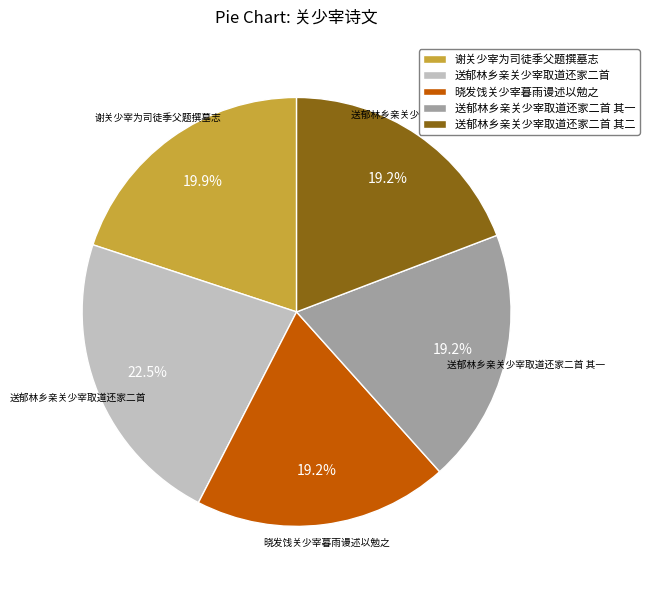

What is the largest slice in the pie chart?

送郁林乡亲关少宰取道还家二首